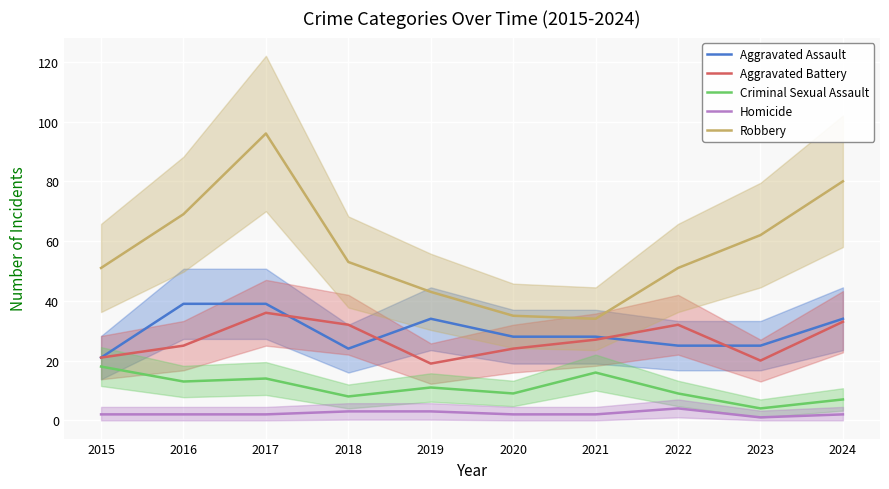

What value does the Aggravated Battery series have at 2017, to the nearest 10?

40